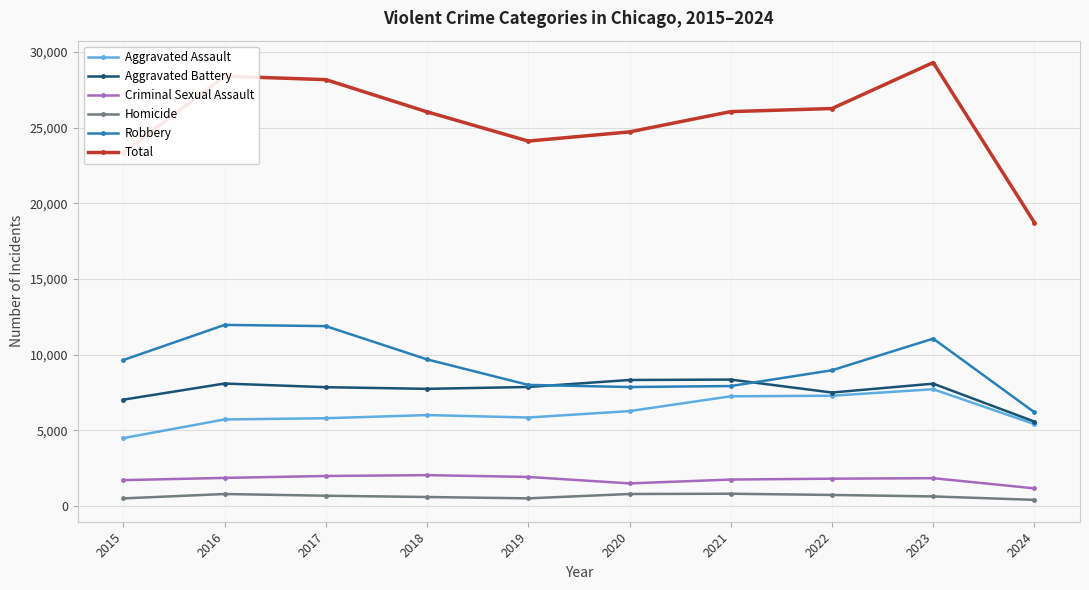

Is it true that Total equals 42752 at 2018?

False